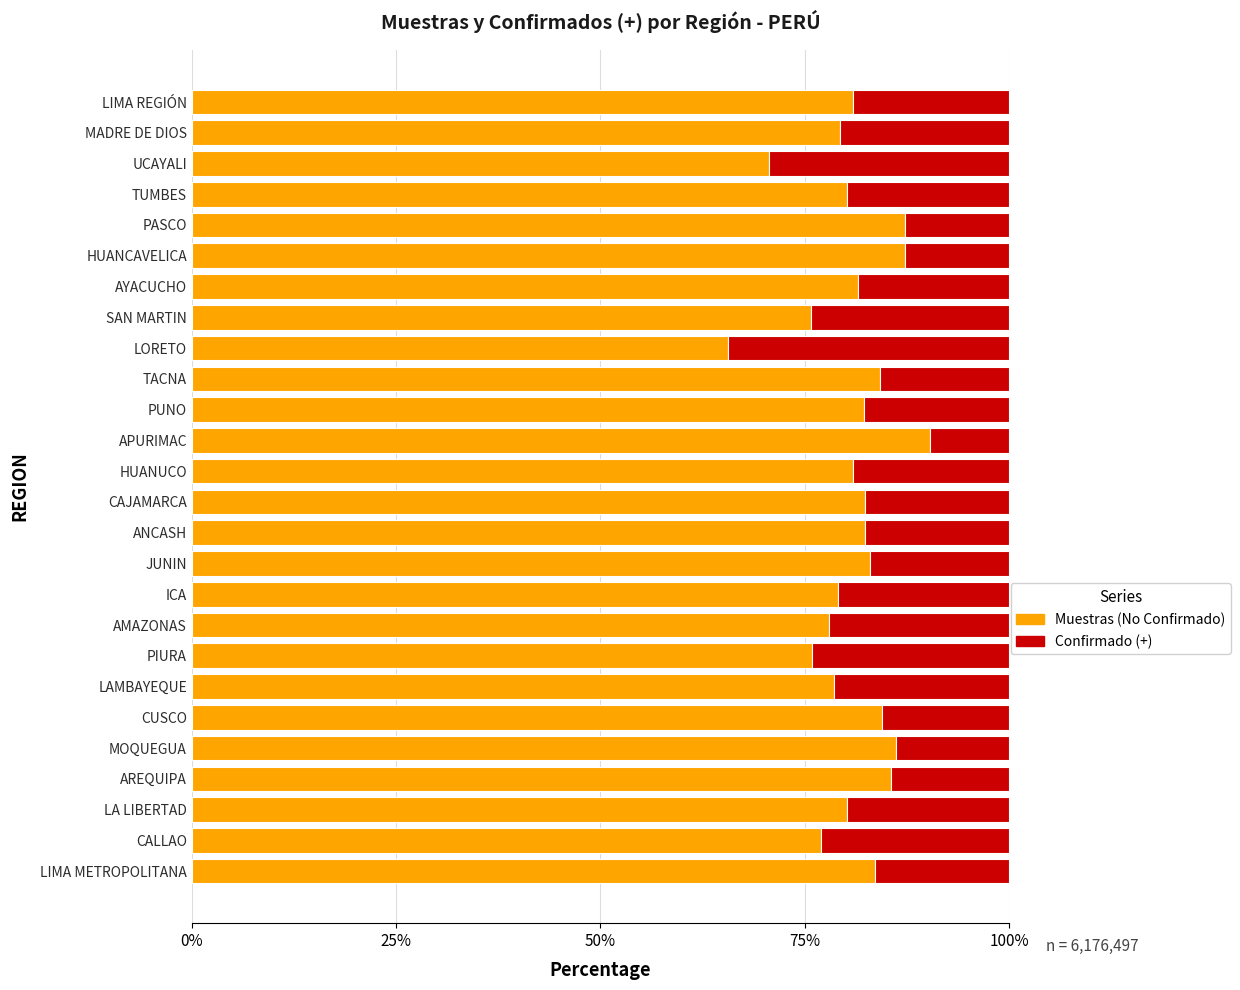

What is the total value across all series at HUANUCO?

100.0